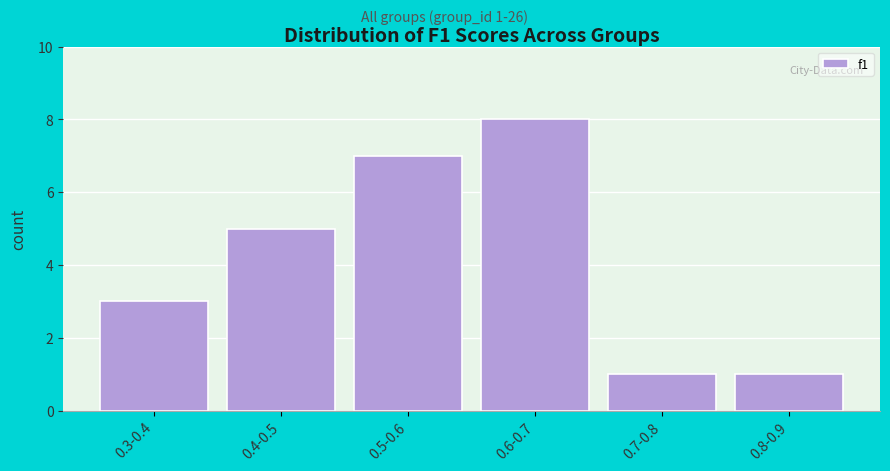

Reading right to left, transcribe all the data shown in this chart.

0.8-0.9=1	0.7-0.8=1	0.6-0.7=8	0.5-0.6=7	0.4-0.5=5	0.3-0.4=3